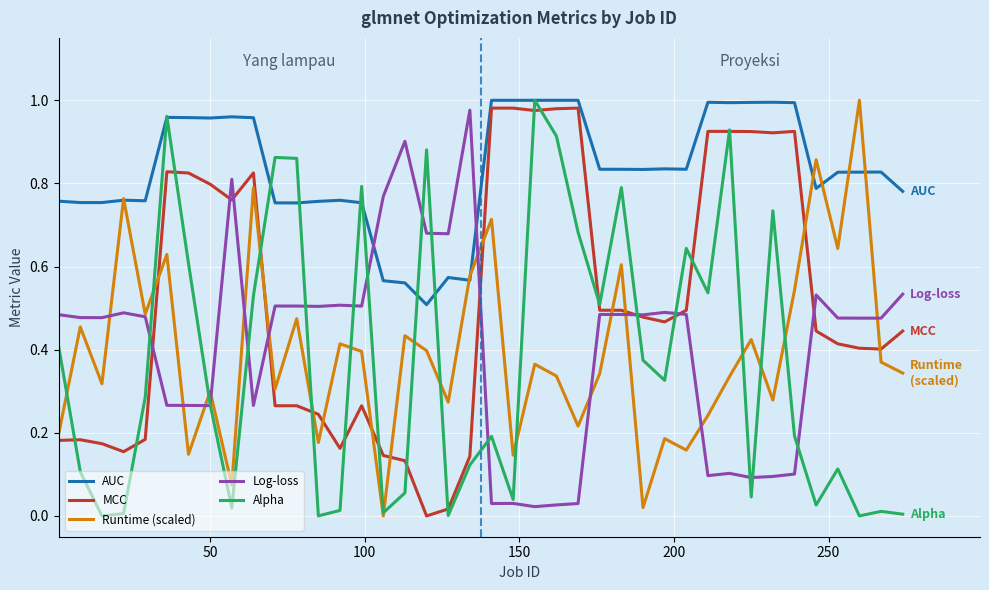

Which series has the largest total across all categories?

AUC